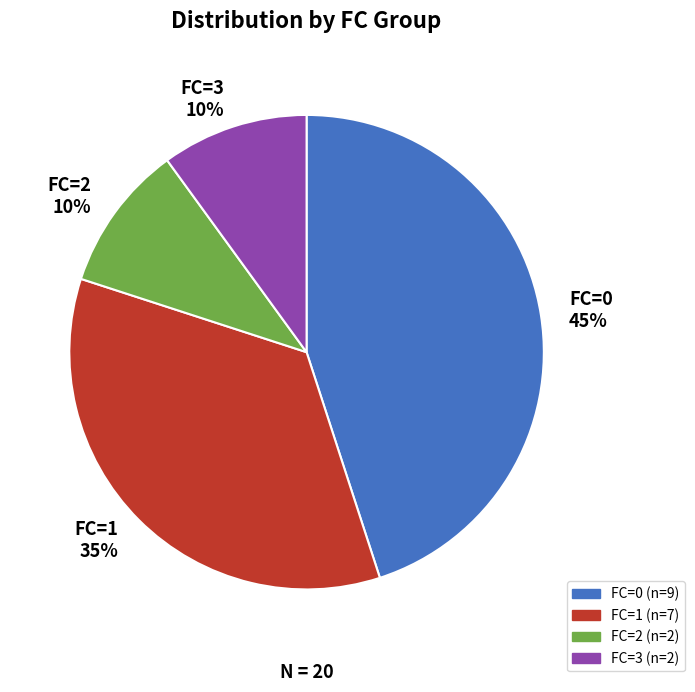

To the nearest percent, what is the combined percentage of FC=0 and FC=2?

55%